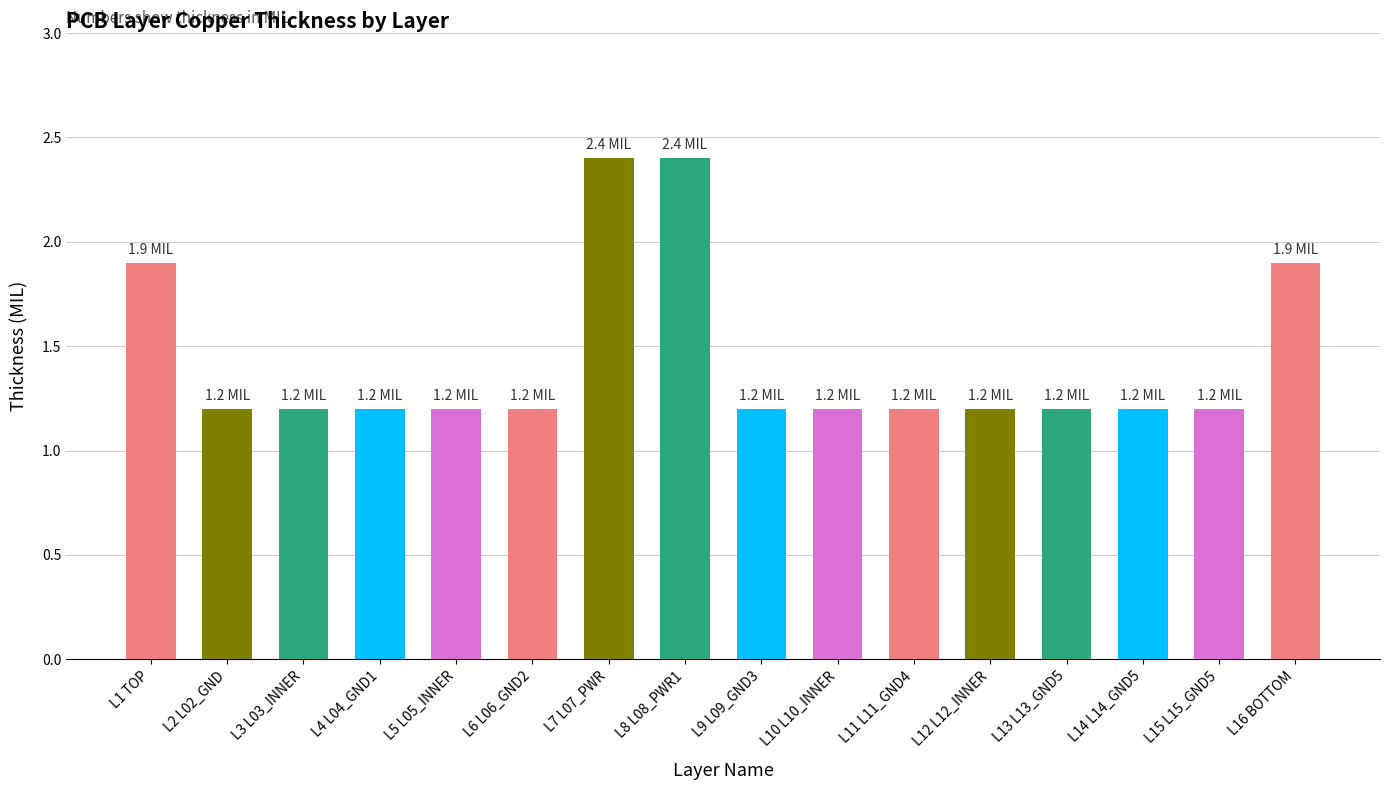

What is the ratio of the value at L4 L04_GND1 to the value at L1 TOP?

0.6